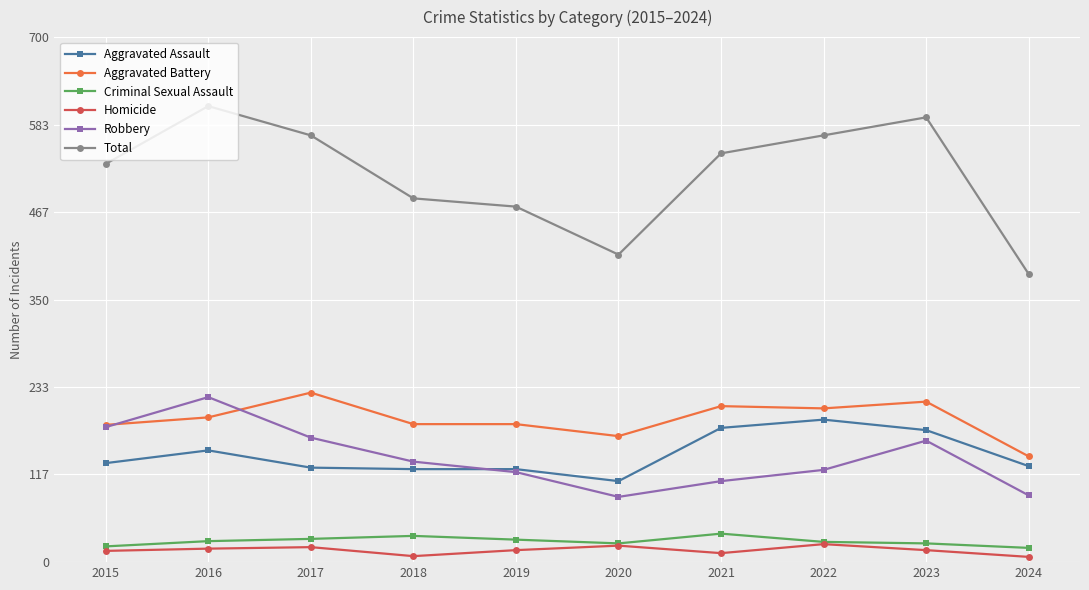

Which category has the highest value in the Aggravated Assault series?

2022